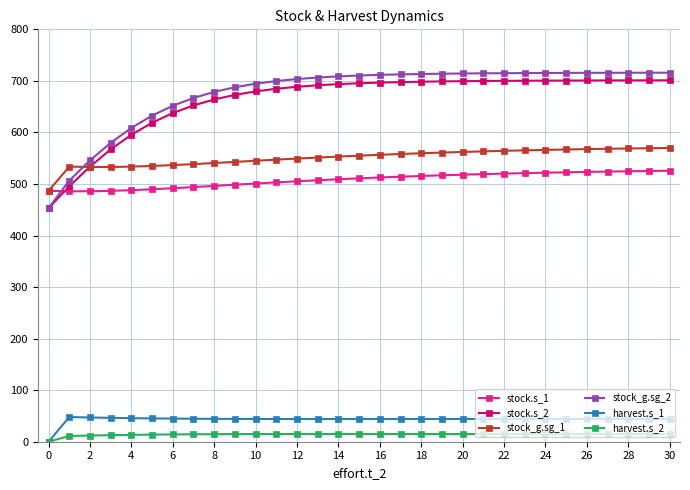

Rank the series by their maximum value, from lowest to highest.

harvest.s_2, harvest.s_1, stock.s_1, stock_g.sg_1, stock.s_2, stock_g.sg_2